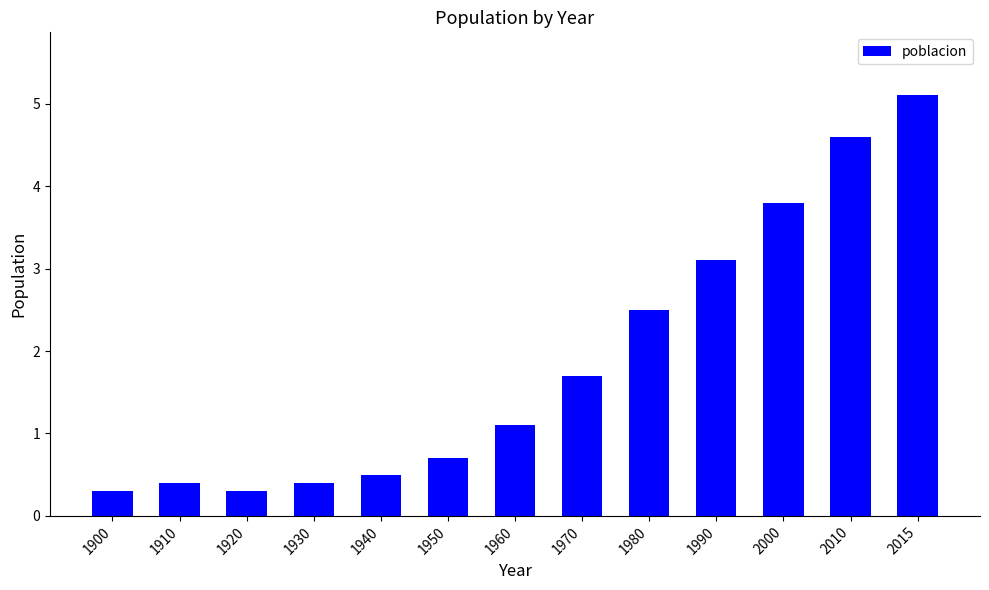

Reading right to left, extract all data points from this chart.

2015=5.1	2010=4.6	2000=3.8	1990=3.1	1980=2.5	1970=1.7	1960=1.1	1950=0.7	1940=0.5	1930=0.4	1920=0.3	1910=0.4	1900=0.3